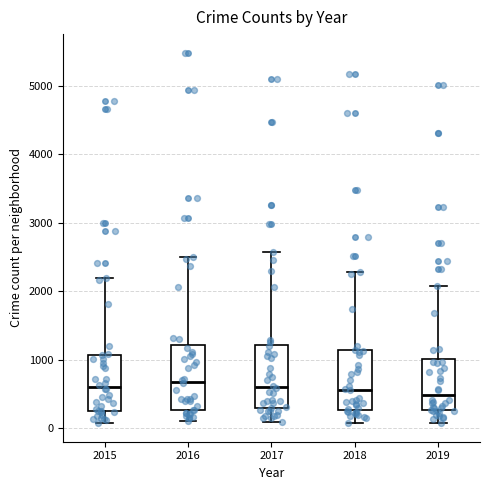

Reading left to right, read every box against the y-axis: the position of its median line, the range the box covers, and the ends of its whiskers. The values are not printed on the chart, so give them approximately, as read against the axis.

2015: median 600, box 300 to 1100, whiskers 100 to 2200
2016: median 700, box 300 to 1200, whiskers 100 to 2500
2017: median 600, box 300 to 1200, whiskers 100 to 2600
2018: median 600, box 300 to 1100, whiskers 100 to 2300
2019: median 500, box 300 to 1000, whiskers 100 to 2100